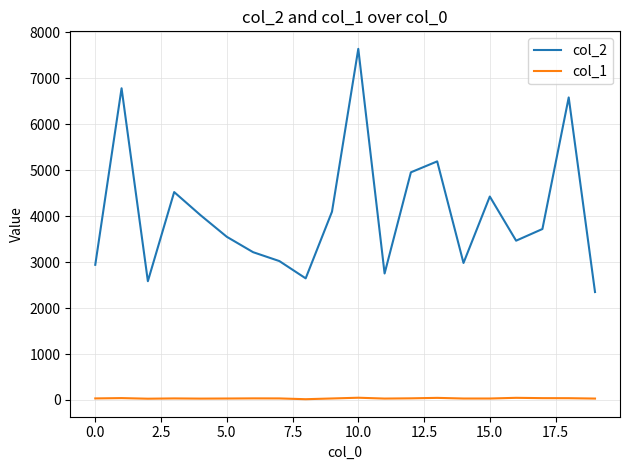

What are all the series names shown in the legend?

col_2, col_1